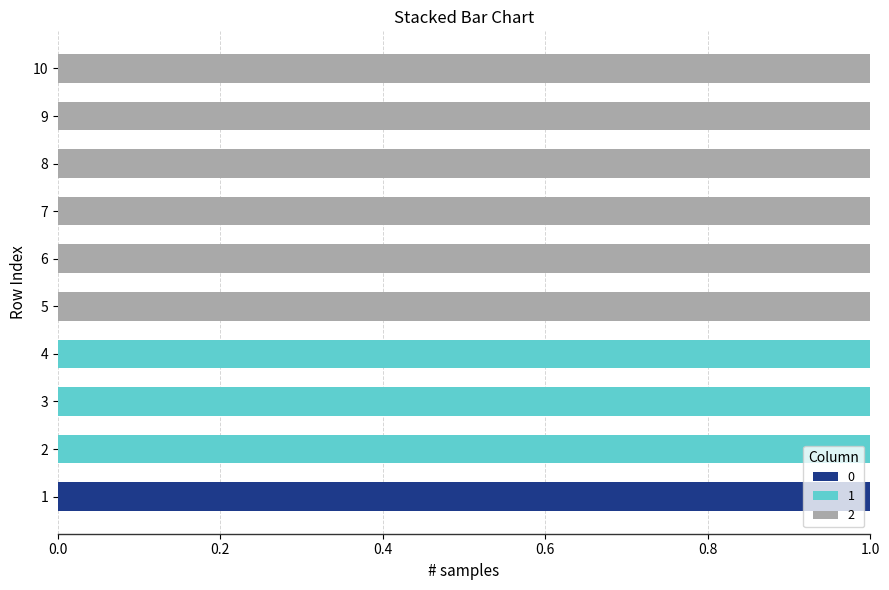

What are all the series names shown in the legend?

0, 1, 2